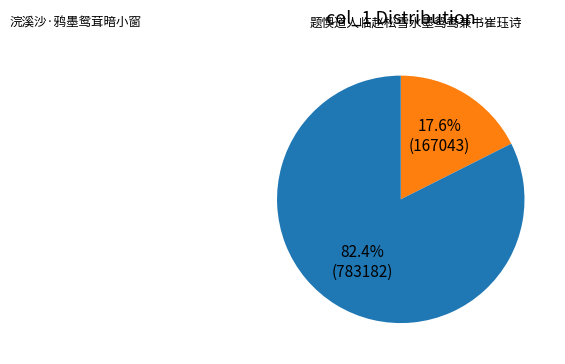

Is there any slice that represents more than half of the pie?

Yes